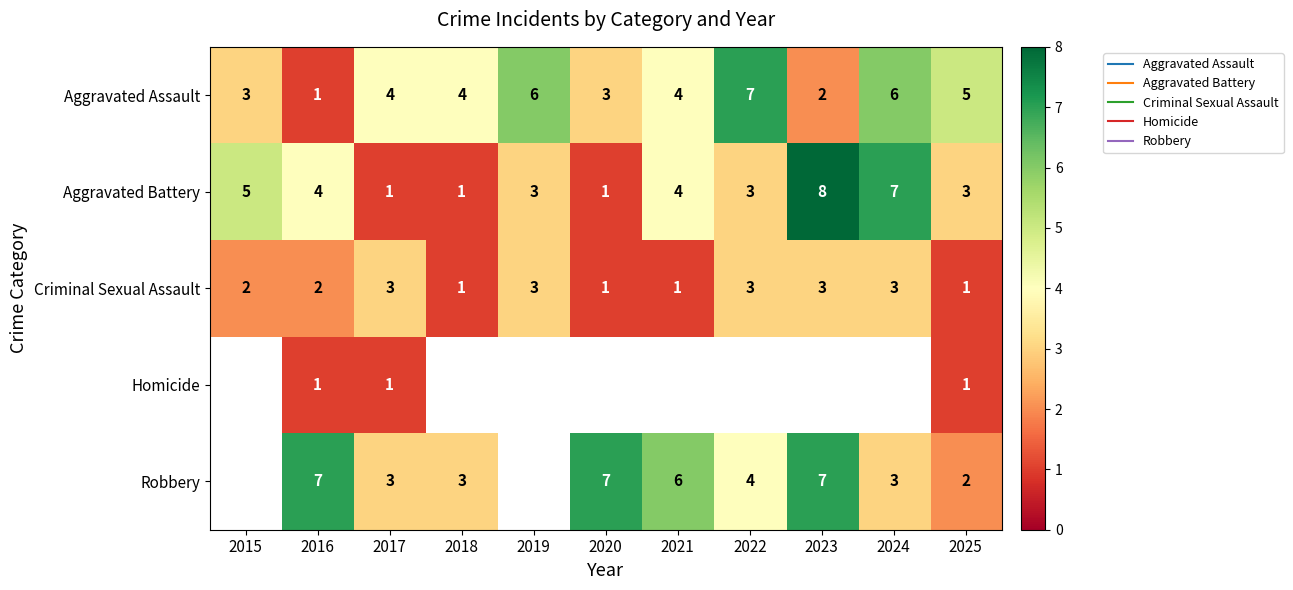

Which series changed the most between 2015 and 2025?

Aggravated Assault